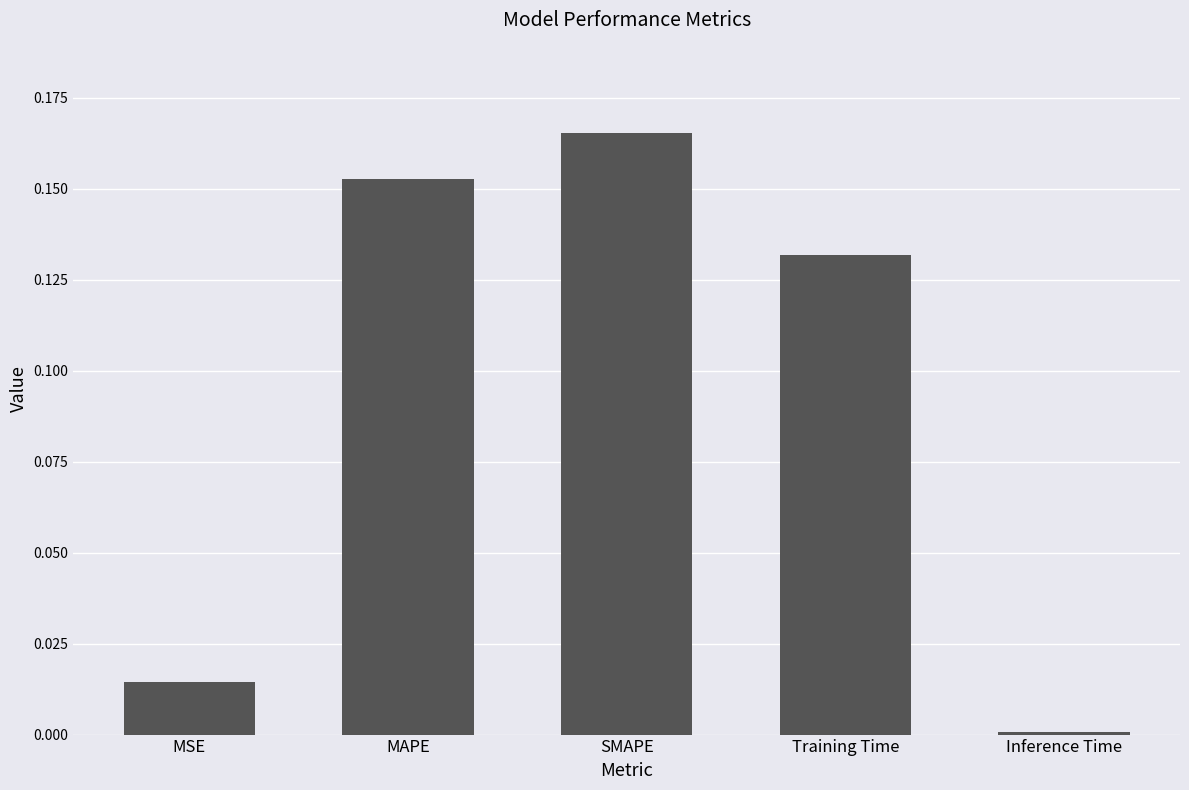

Rank the categories by value from lowest to highest.

Inference Time, MSE, Training Time, MAPE, SMAPE